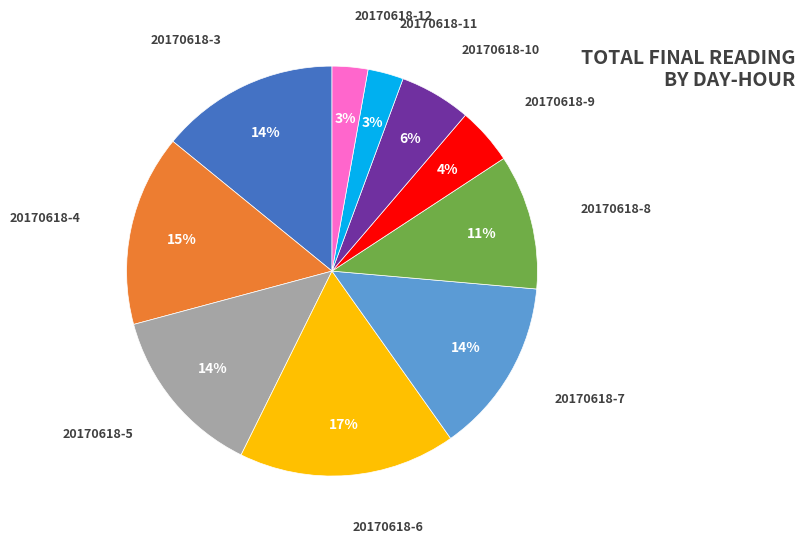

To the nearest percent, what percentage of the pie is 20170618-9?

4%